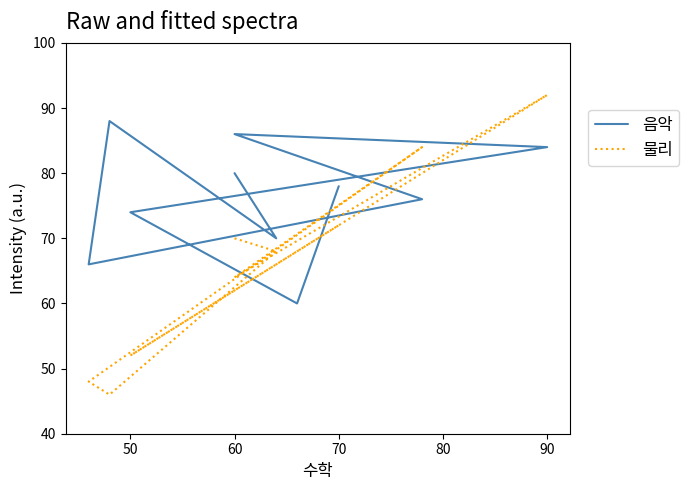

How many distinct data groups are displayed?

2